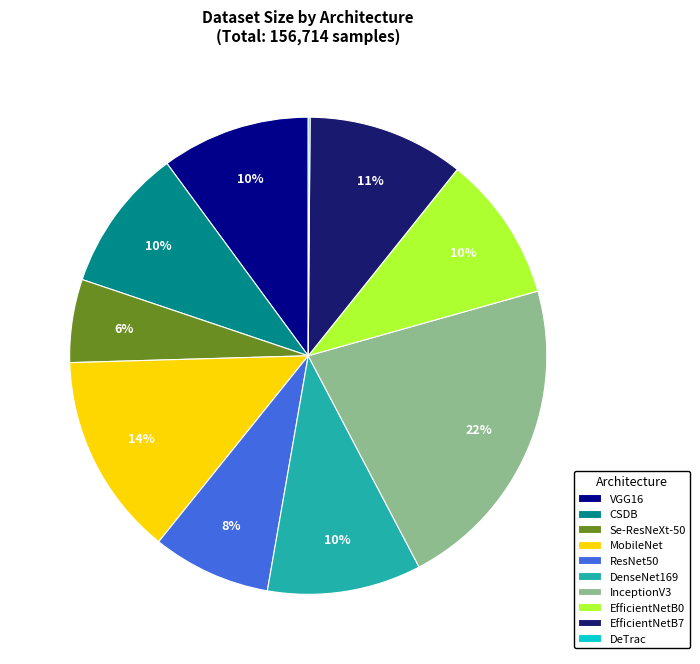

Is it true that InceptionV3 is 22% of the pie?

True